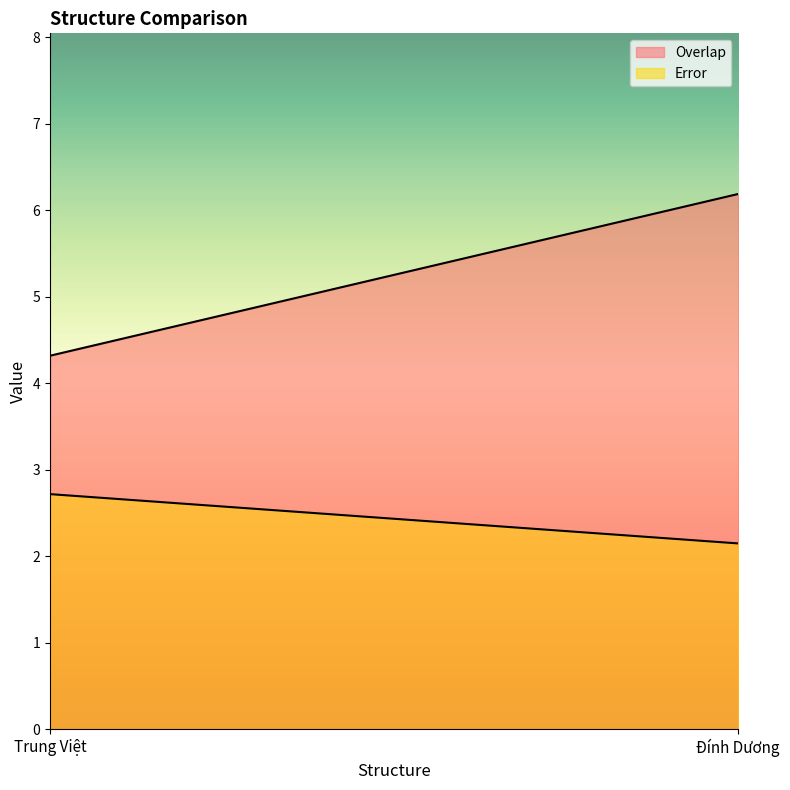

What is the highest value of the Error series?

2.7